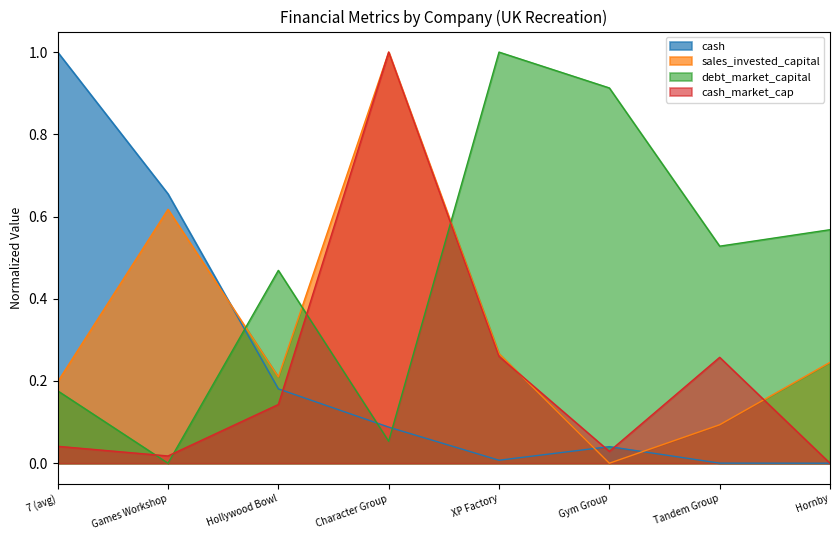

In cash_market_cap, how many points are higher than both neighbors (excluding endpoints)?

2